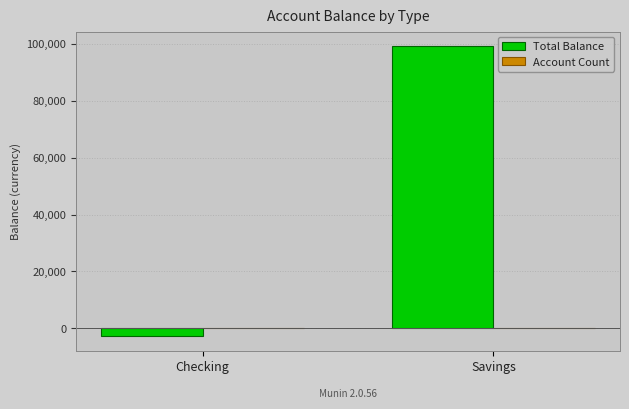

Which series has the largest total across all categories?

Total Balance